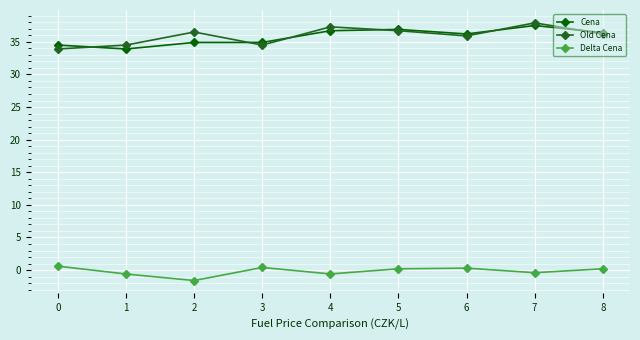

How many interior local peaks does the Old Cena series have?

3